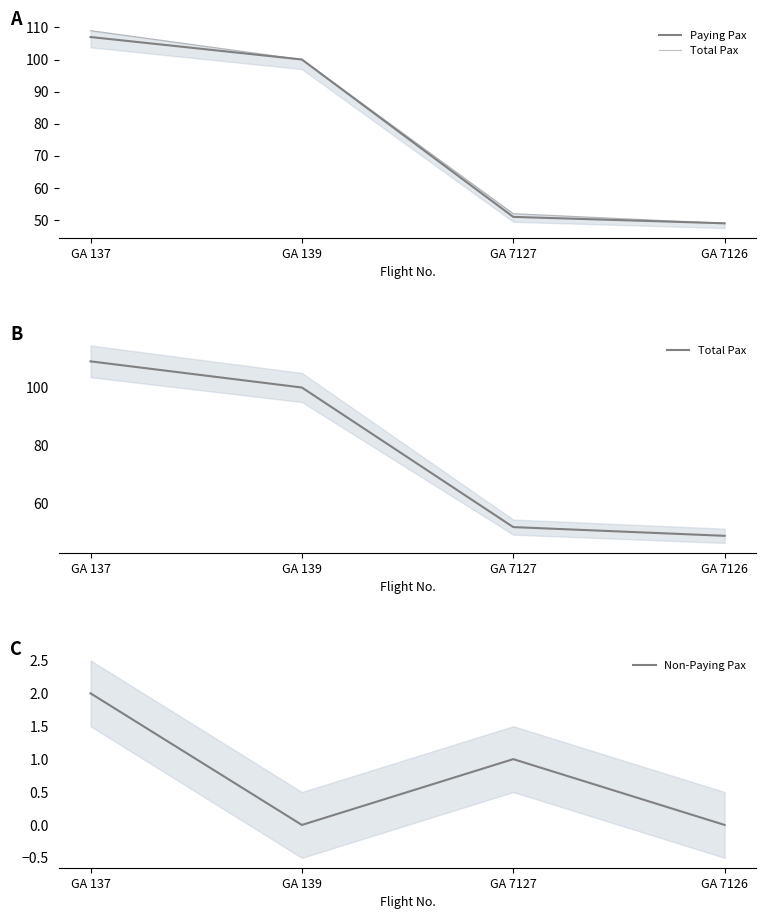

Count the number of categories in the chart.

4